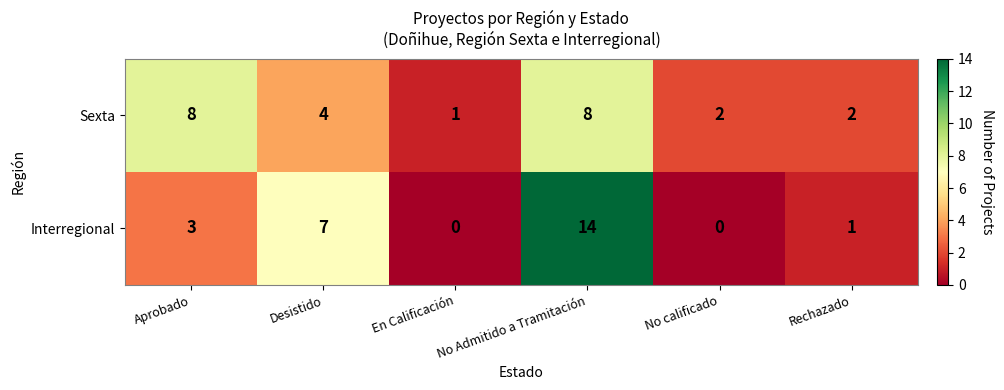

At how many categories does at least one series exceed 0?

6